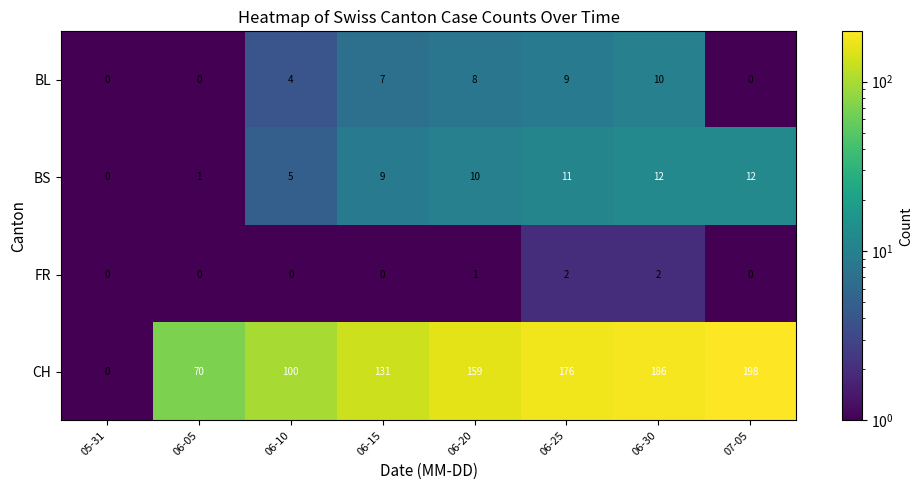

What is the sum of all CH values?

1020